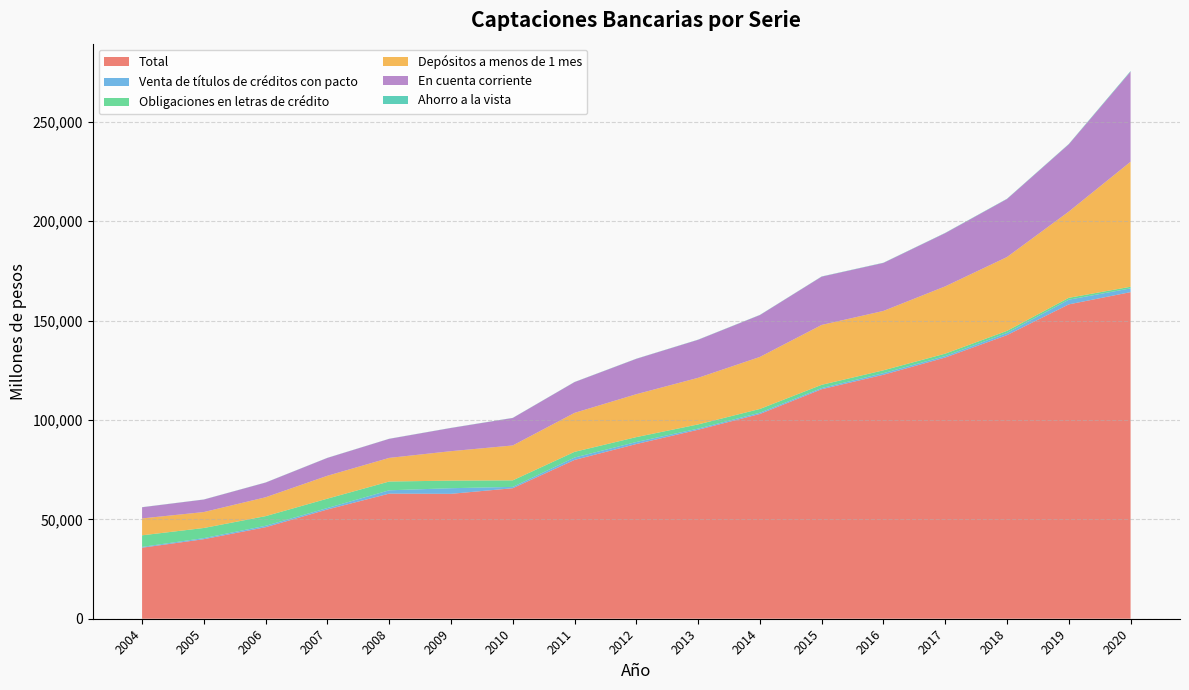

Reading left to right, what are all the values shown in this chart?

Total: 2004=35736	2005=40020	2006=46045	2007=54971	2008=62946	2009=62845	2010=65662	2011=79906	2012=87900	2013=95077	2014=103013	2015=115477	2016=122747	2017=131421	2018=142693	2019=158161	2020=164320
Venta de títulos de créditos con pacto: 2004=412	2005=543	2006=722	2007=733	2008=1668	2009=2825	2010=674	2011=1198	2012=1016	2013=577	2014=644	2015=582	2016=812	2017=736	2018=1076	2019=2355	2020=1898
Obligaciones en letras de crédito: 2004=5820	2005=5095	2006=4851	2007=4712	2008=4417	2009=3815	2010=3289	2011=2859	2012=2467	2013=2112	2014=1887	2015=1633	2016=1429	2017=1219	2018=1065	2019=943	2020=807
Depósitos a menos de 1 mes: 2004=8502	2005=8017	2006=9498	2007=11518	2008=11892	2009=14819	2010=17556	2011=19613	2012=21585	2013=23441	2014=26168	2015=30126	2016=29881	2017=33850	2018=37148	2019=43386	2020=62897
En cuenta corriente: 2004=5610	2005=6286	2006=7389	2007=8975	2008=9579	2009=11666	2010=13815	2011=15473	2012=17787	2013=19128	2014=21064	2015=24294	2016=24151	2017=26787	2018=29188	2019=33847	2020=45336
Ahorro a la vista: 2004=52	2005=55	2006=60	2007=64	2008=56	2009=62	2010=72	2011=74	2012=80	2013=86	2014=93	2015=101	2016=107	2017=119	2018=134	2019=161	2020=295